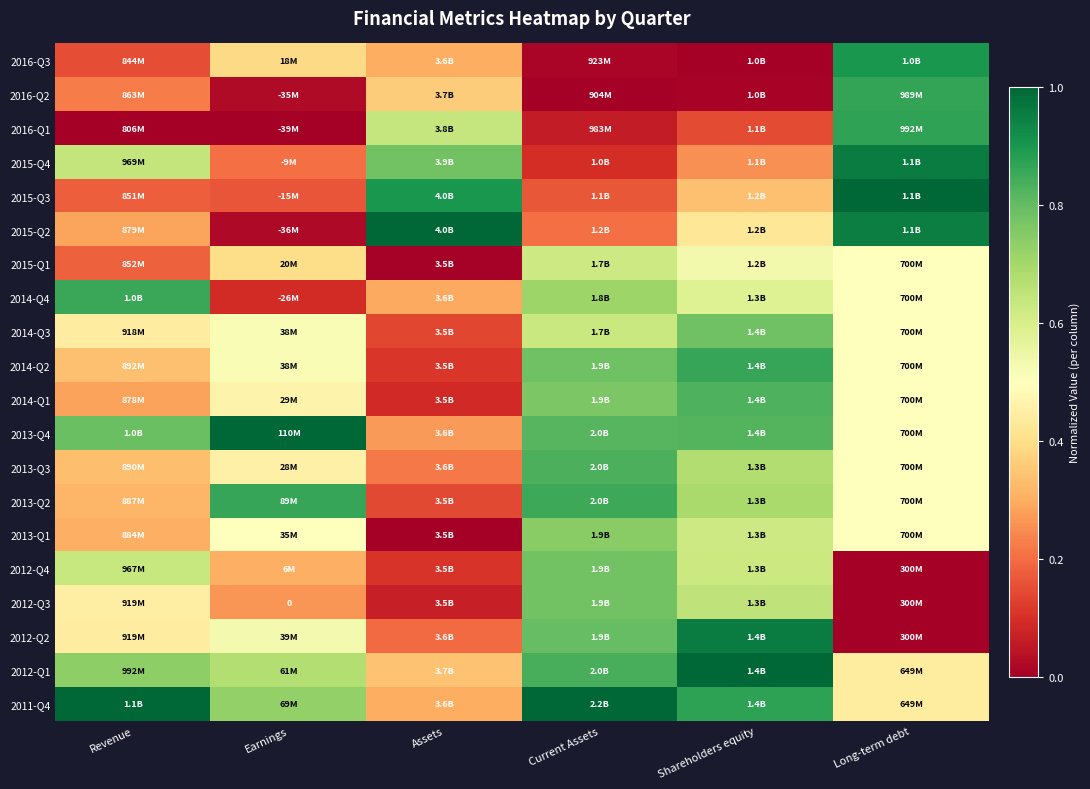

Is the value of 2011-Q4 at Shareholders equity greater than the value of 2013-Q2 at Revenue?

Yes